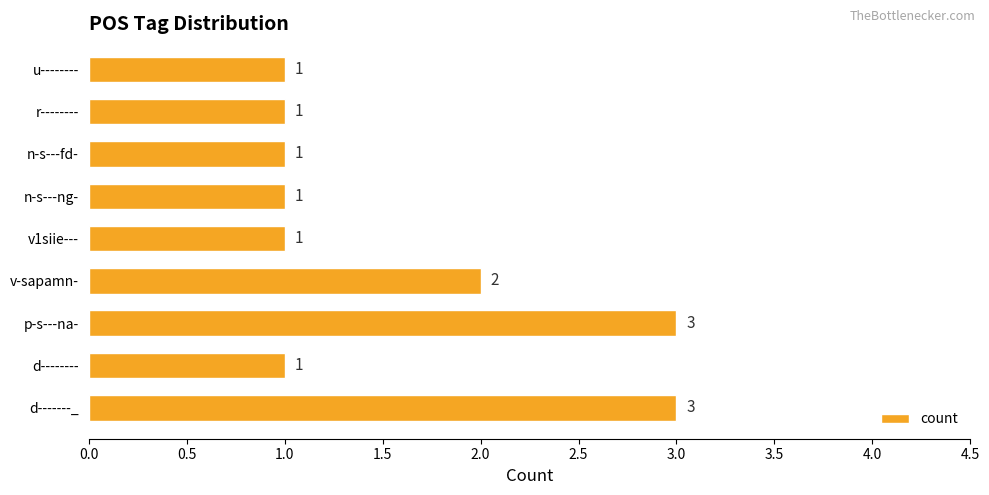

What is the sum of the values at d-------_ and v1siie---?

4